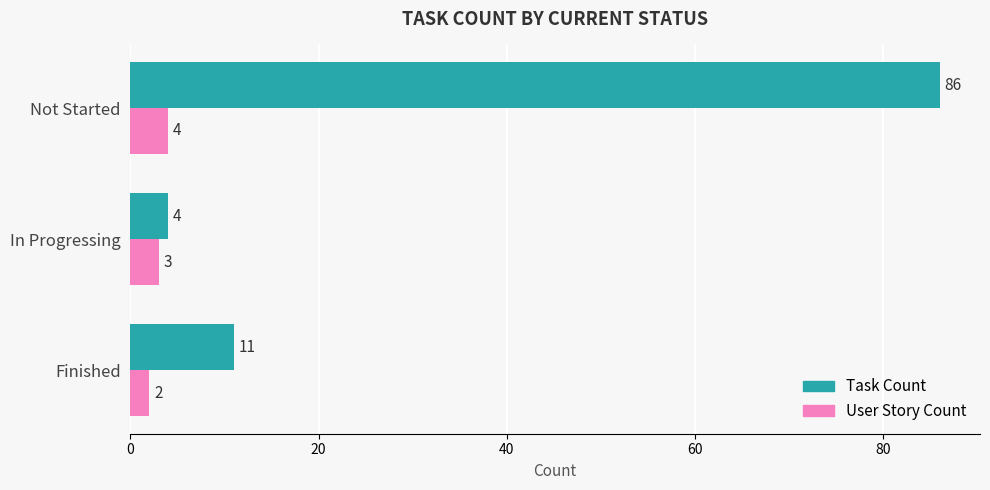

The value of Task Count at In Progressing is 4. True or false?

True